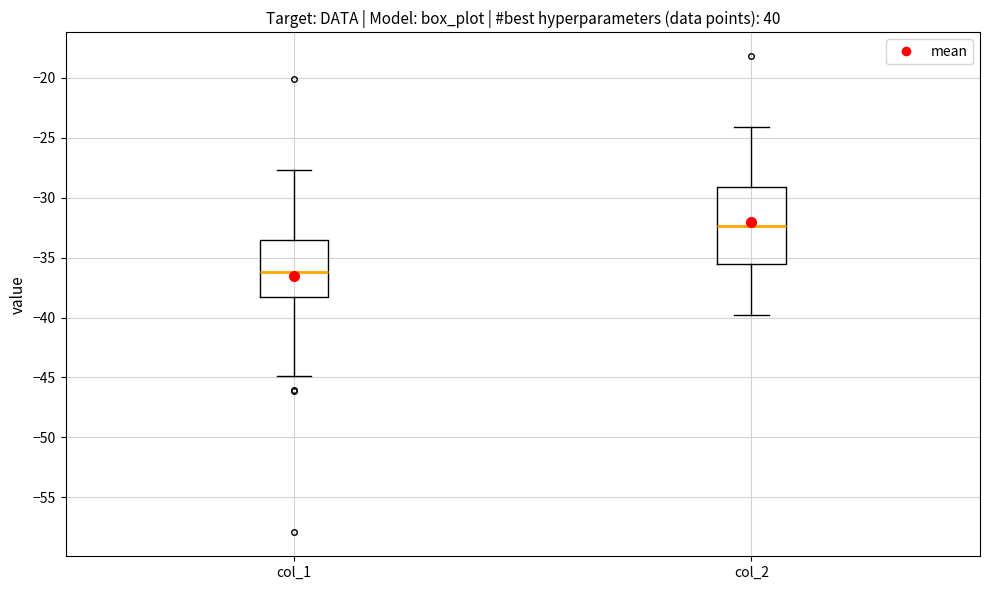

Where does the upper whisker of the box for col_2 end on the y-axis? The values are not printed on the chart, so give them approximately, as read against the axis.

-24.0